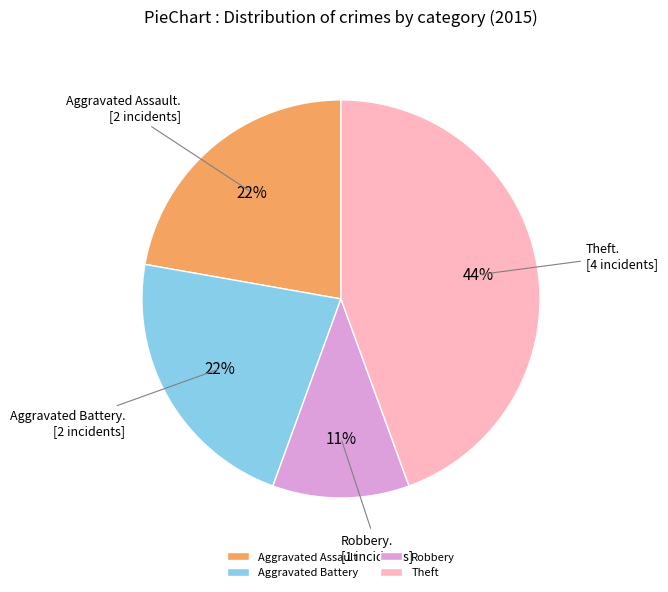

What percentage is the Theft slice, to the nearest percent?

44%